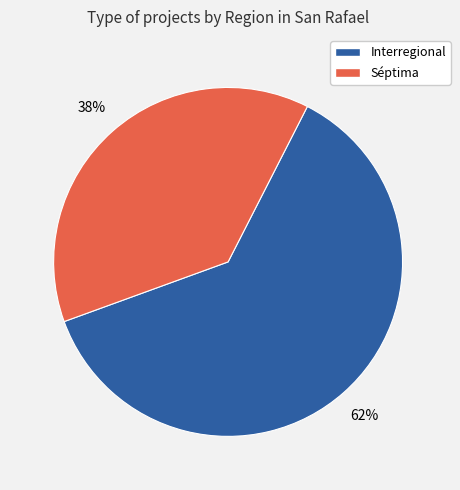

To the nearest percent, what percentage of the pie is Séptima?

38%